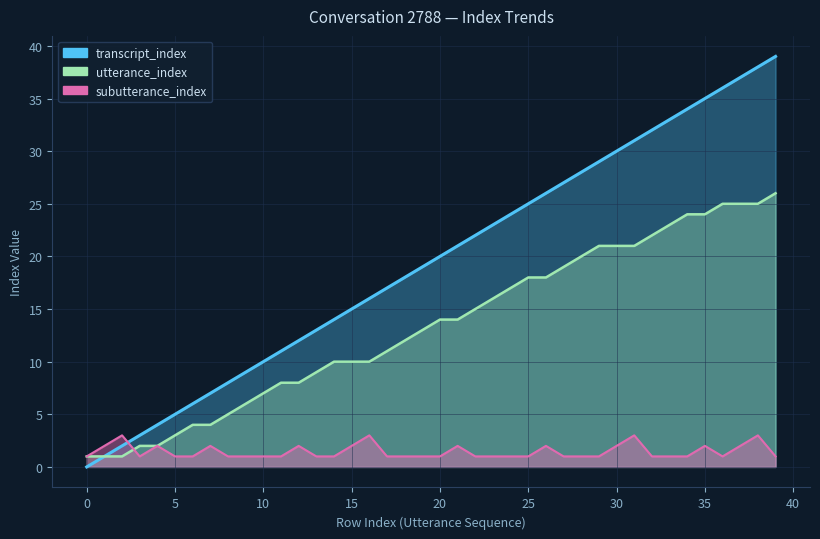

The value of transcript_index at 20 is 28. True or false?

False